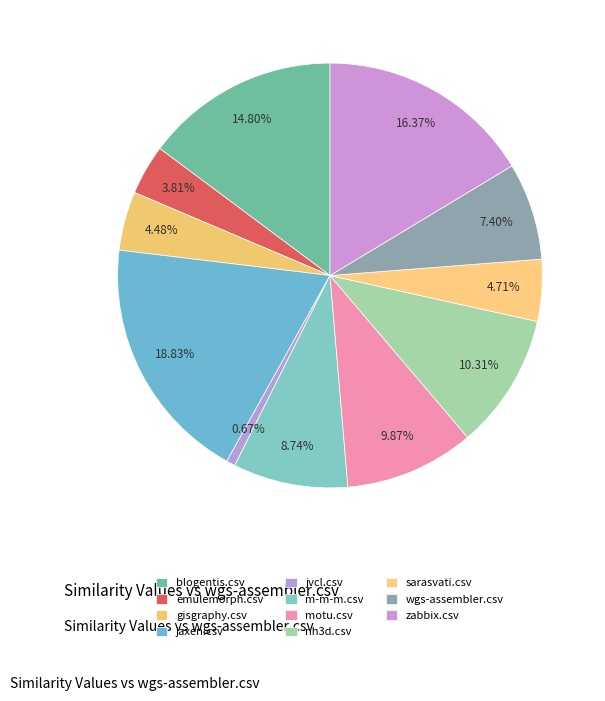

Rank the categories by value from lowest to highest.

jvcl.csv, emulemorph.csv, gisgraphy.csv, sarasvati.csv, wgs-assembler.csv, m-m-m.csv, motu.csv, nh3d.csv, blogentis.csv, zabbix.csv, jaxen.csv